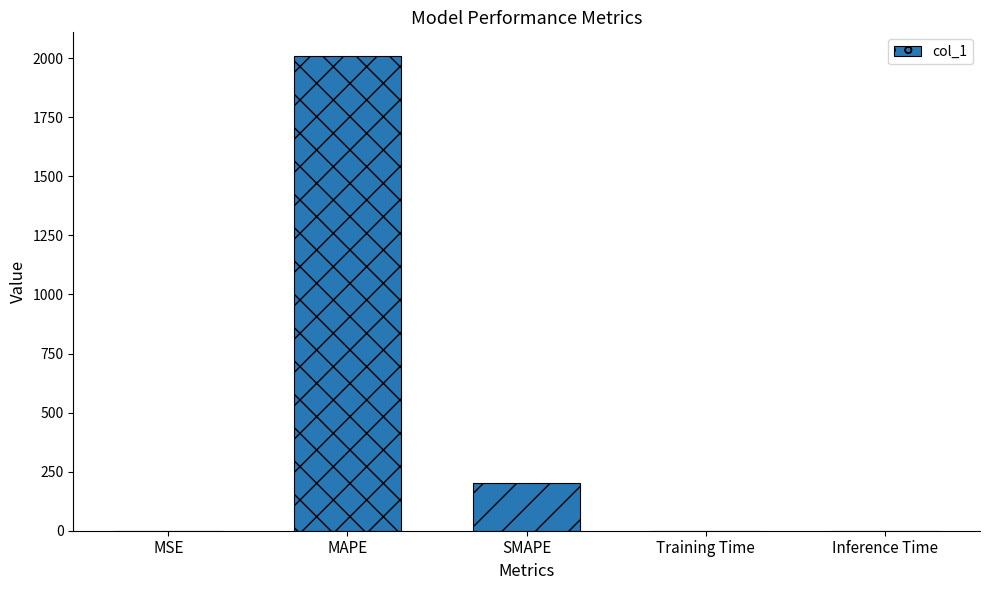

What is the ratio of the value at MAPE to the value at SMAPE?

10.0